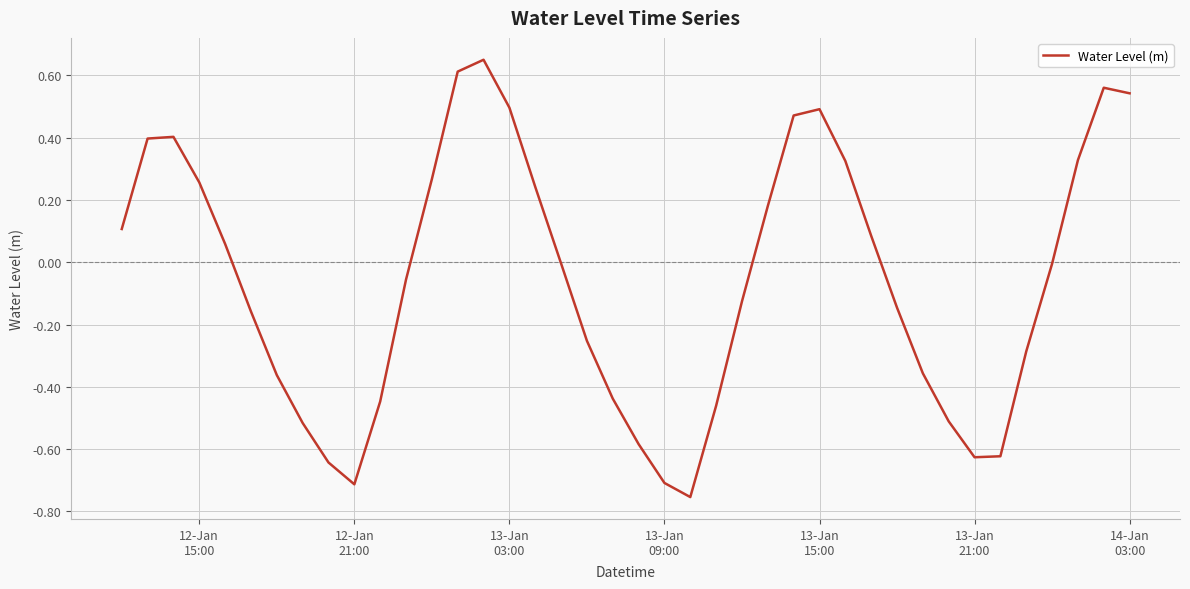

What is the difference between the maximum and minimum values?

1.4